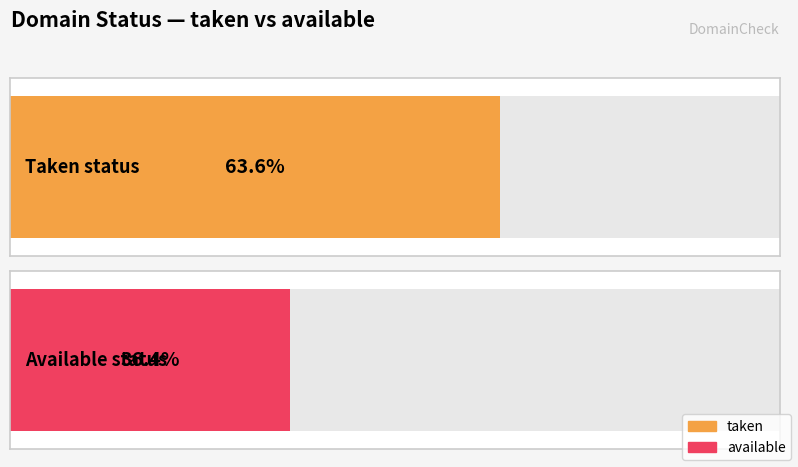

List the series in order of their overall mean, highest first.

taken, available